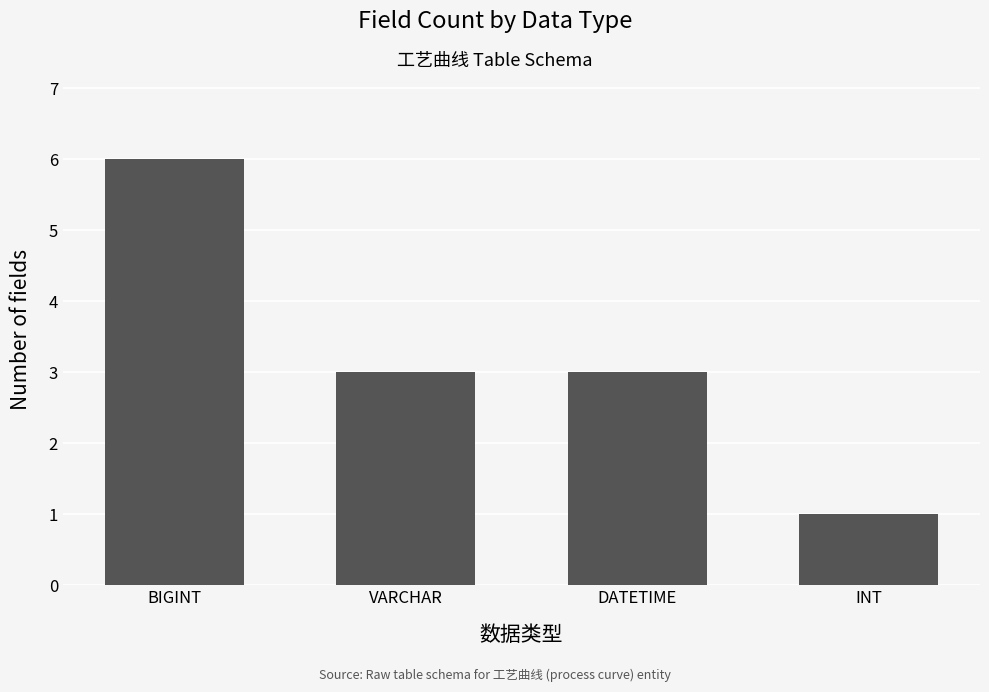

Which category has the highest value across all series?

BIGINT